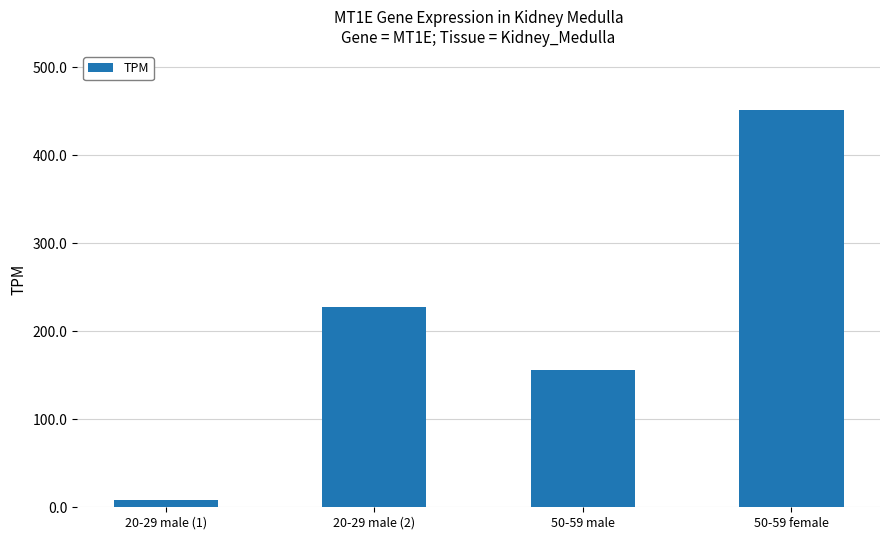

The value at 20-29 male (1) is 8.0. True or false?

True